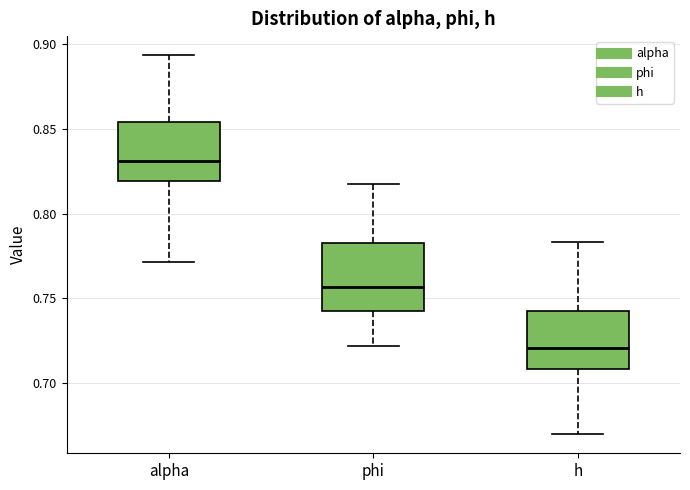

Where is the lower edge of the box for alpha on the y-axis? The values are not printed on the chart, so give them approximately, as read against the axis.

0.820